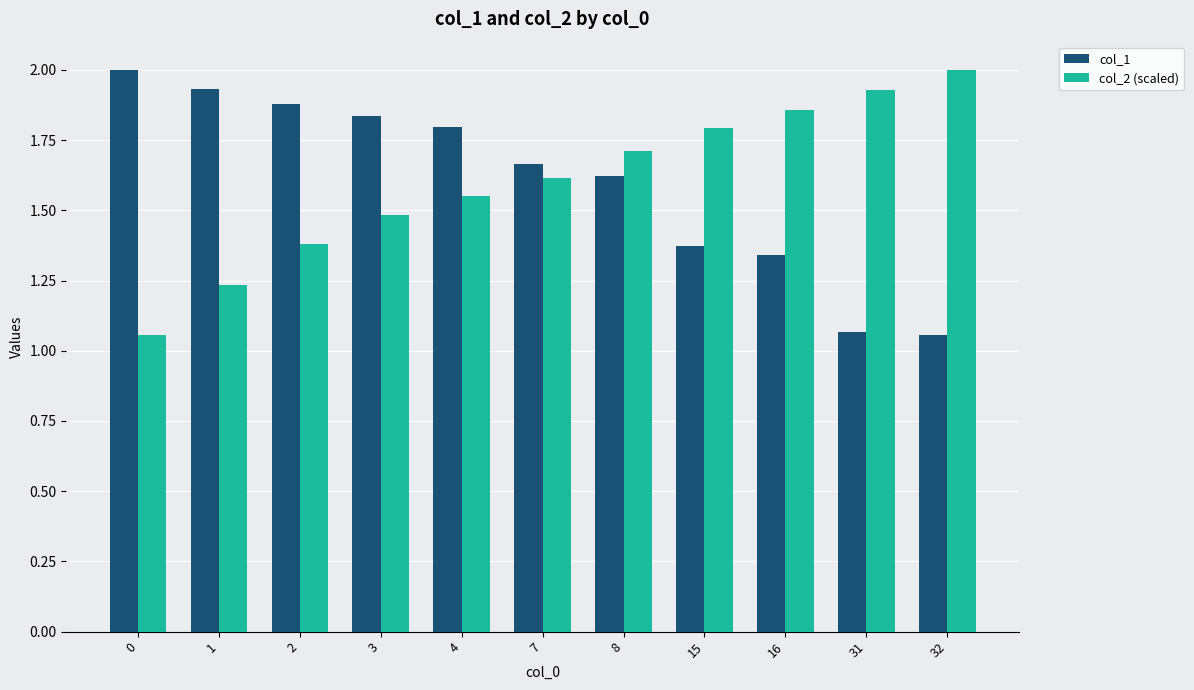

What is the maximum value for col_2 (scaled)?

2.0